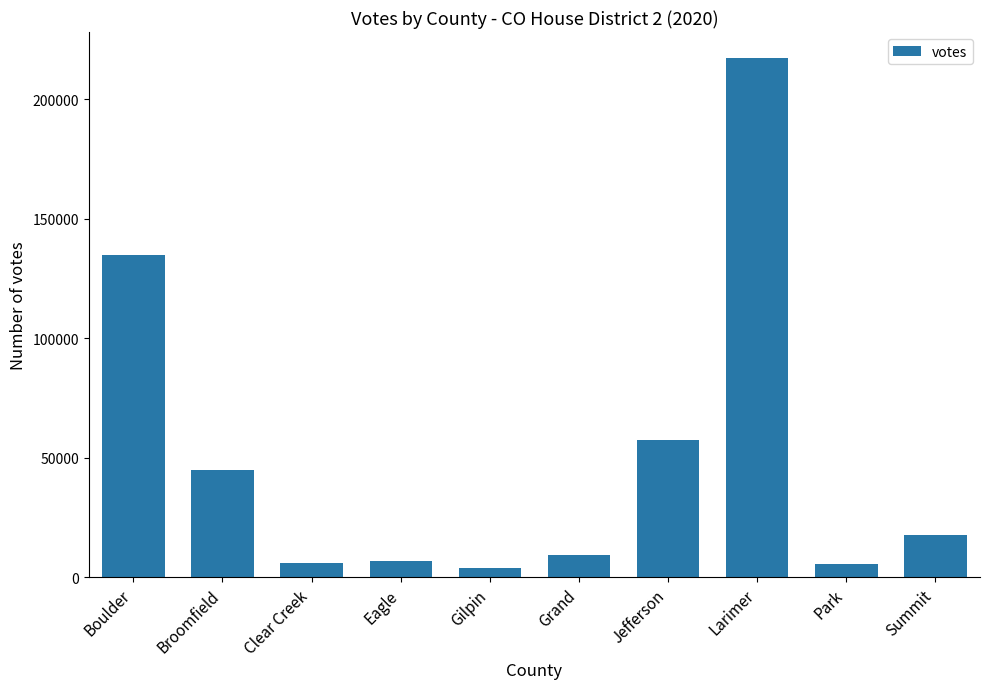

Does the chart contain any negative values?

No